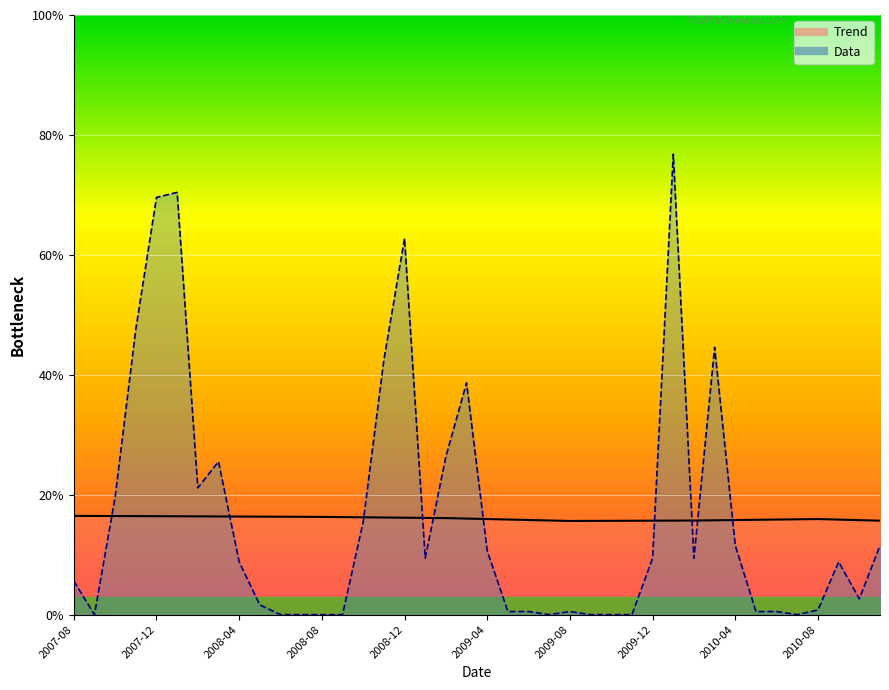

What is the label of the 24th point from the right?

2008-12